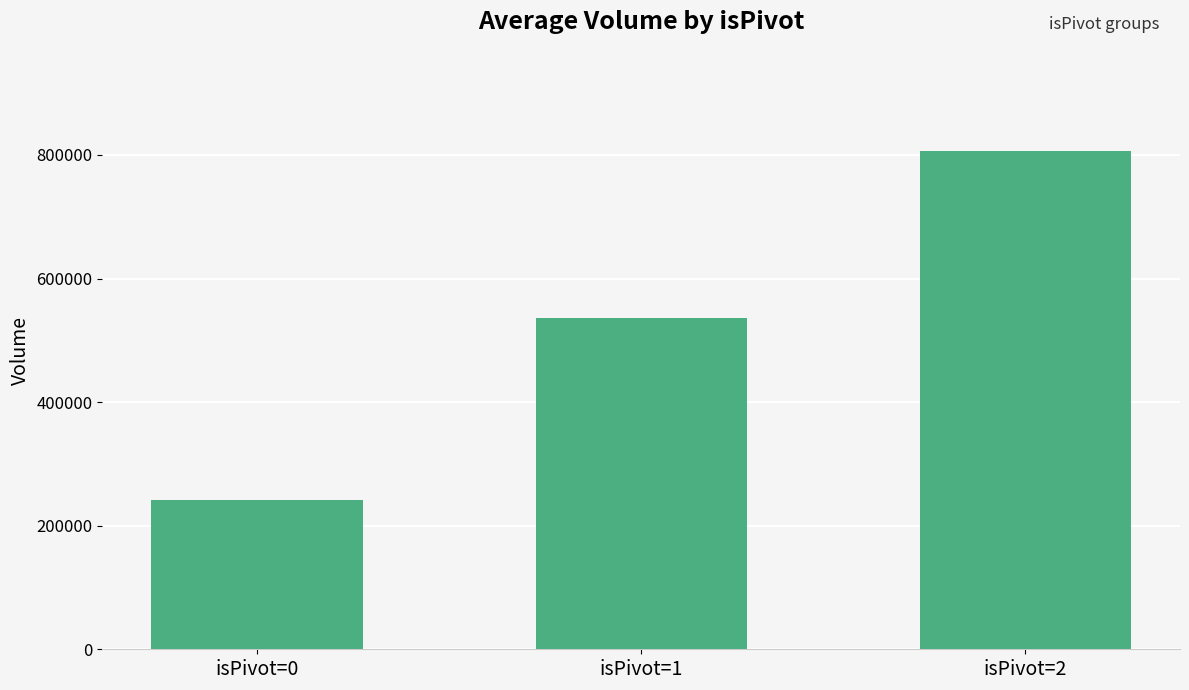

What is the sum of the values at isPivot=2 and isPivot=1?

1342550.7